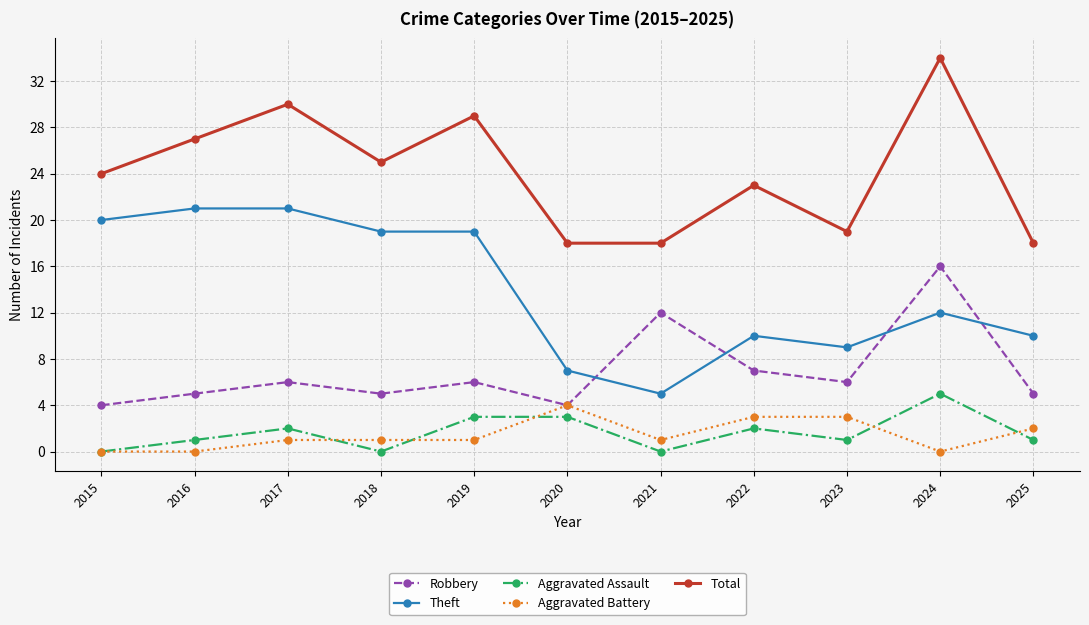

True or false: Theft and Aggravated Battery cross at least once.

False